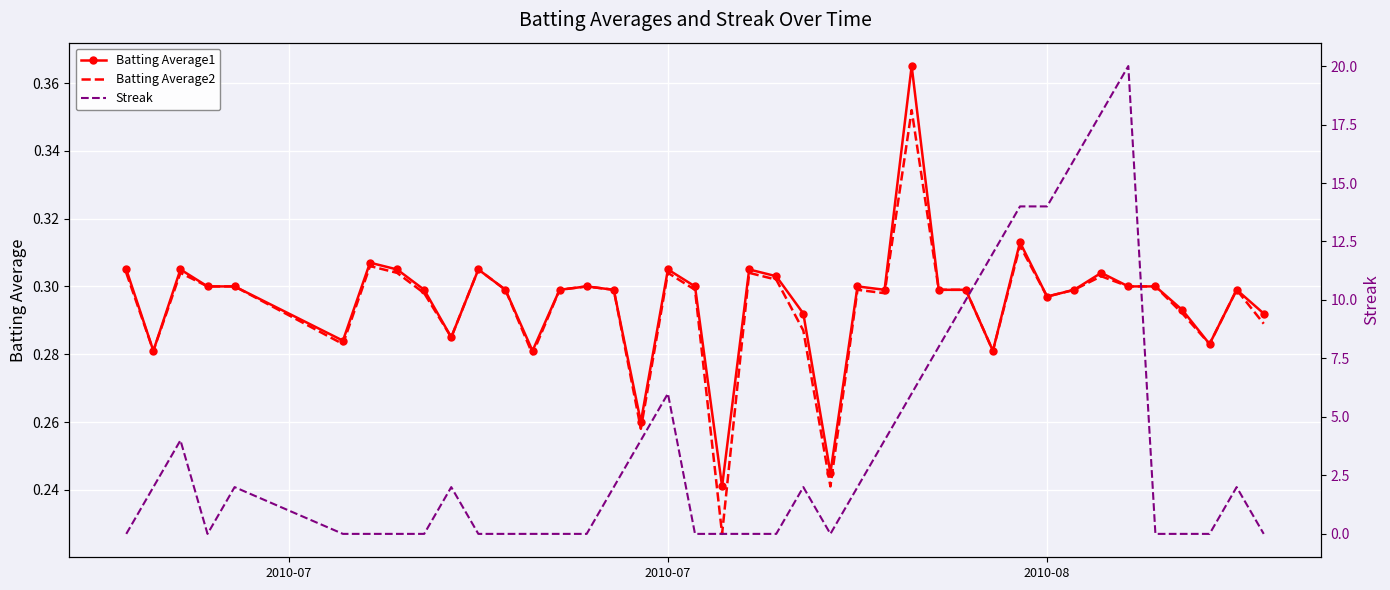

Reading right to left, what are all the values shown in this chart?

Batting Average1: 0.3	0.3	0.3	0.3	0.3	0.3	0.3	0.3	0.3	0.3	0.3	0.3	0.3	0.4	0.3	0.3	0.2	0.3	0.3	0.3	0.2	0.3	0.3	0.3	0.3	0.3	0.3	0.3	0.3	0.3	0.3	0.3	0.3	0.3	0.3	0.3	0.3	0.3	0.3	0.3
Batting Average2: 0.3	0.3	0.3	0.3	0.3	0.3	0.3	0.3	0.3	0.3	0.3	0.3	0.3	0.4	0.3	0.3	0.2	0.3	0.3	0.3	0.2	0.3	0.3	0.3	0.3	0.3	0.3	0.3	0.3	0.3	0.3	0.3	0.3	0.3	0.3	0.3	0.3	0.3	0.3	0.3
Streak: 0.0	2.0	0.0	0.0	0.0	20.0	18.0	16.0	14.0	14.0	12.0	10.0	8.0	6.0	4.0	2.0	0.0	2.0	0.0	0.0	0.0	0.0	6.0	4.0	2.0	0.0	0.0	0.0	0.0	0.0	2.0	0.0	0.0	0.0	0.0	2.0	0.0	4.0	2.0	0.0